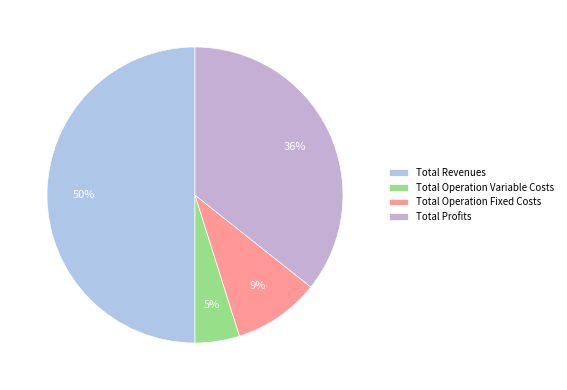

Count the number of slices in the pie.

4